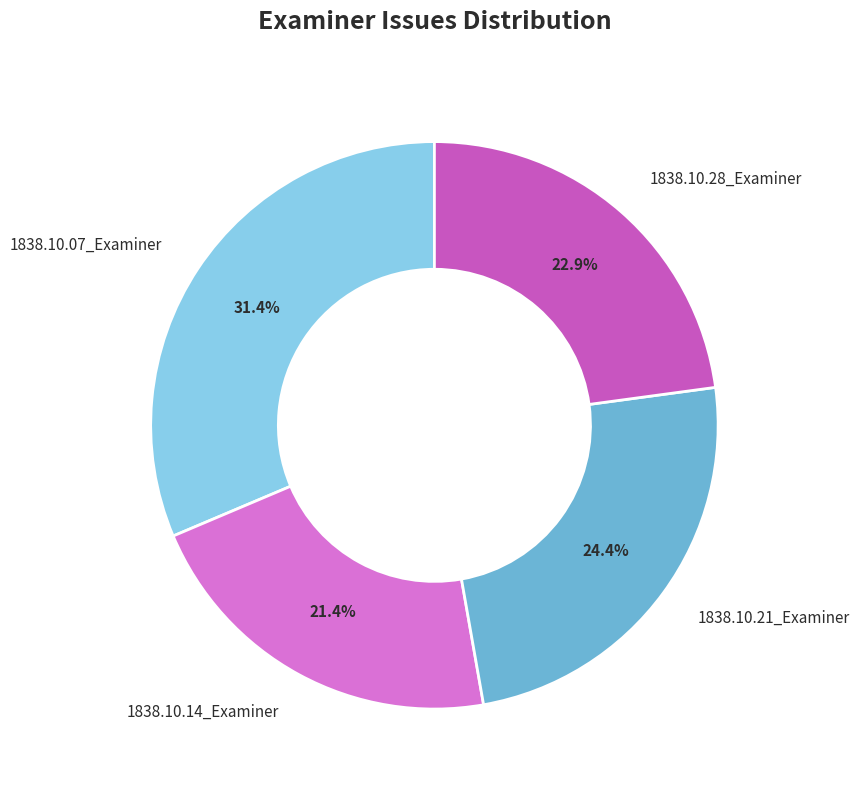

What is the largest slice in the pie chart?

1838.10.07_Examiner